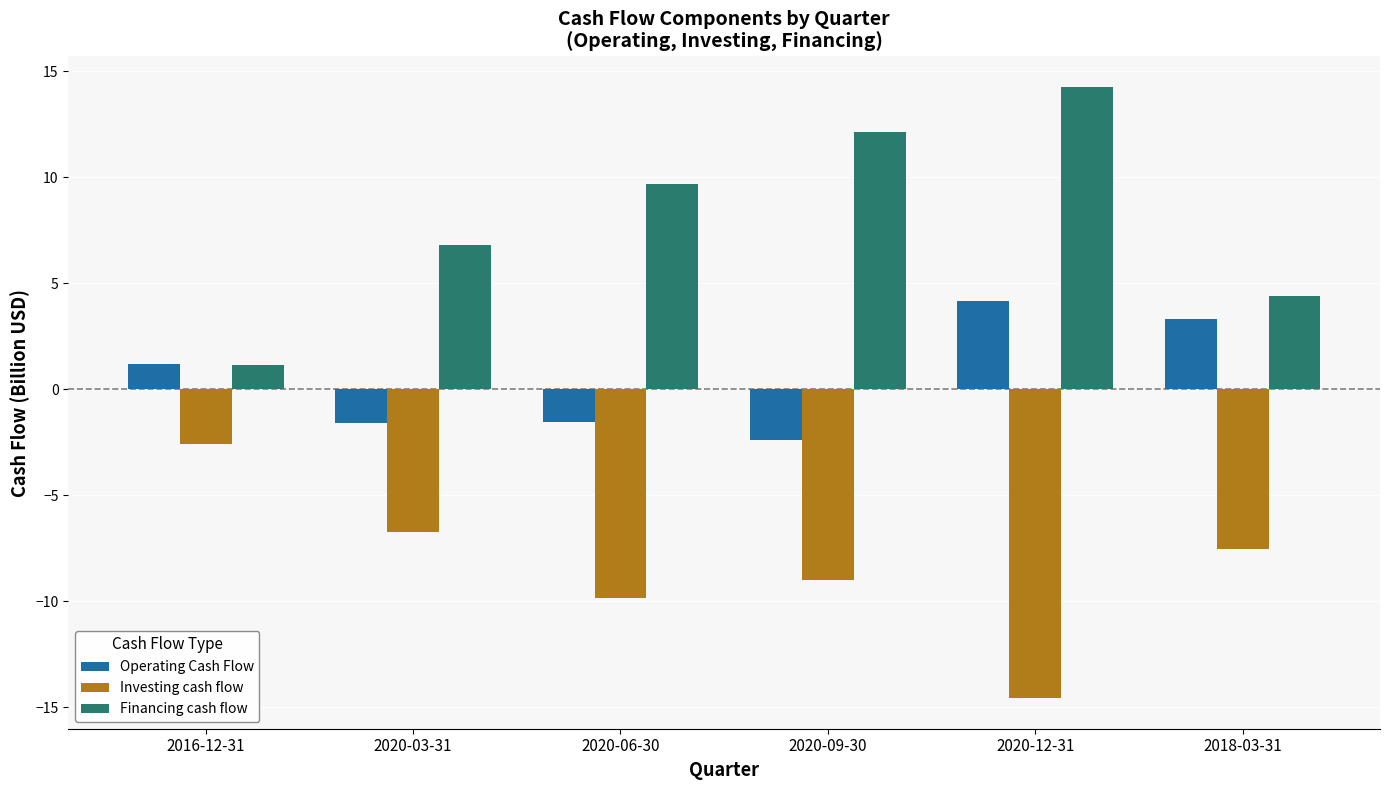

Count the number of categories in the chart.

6